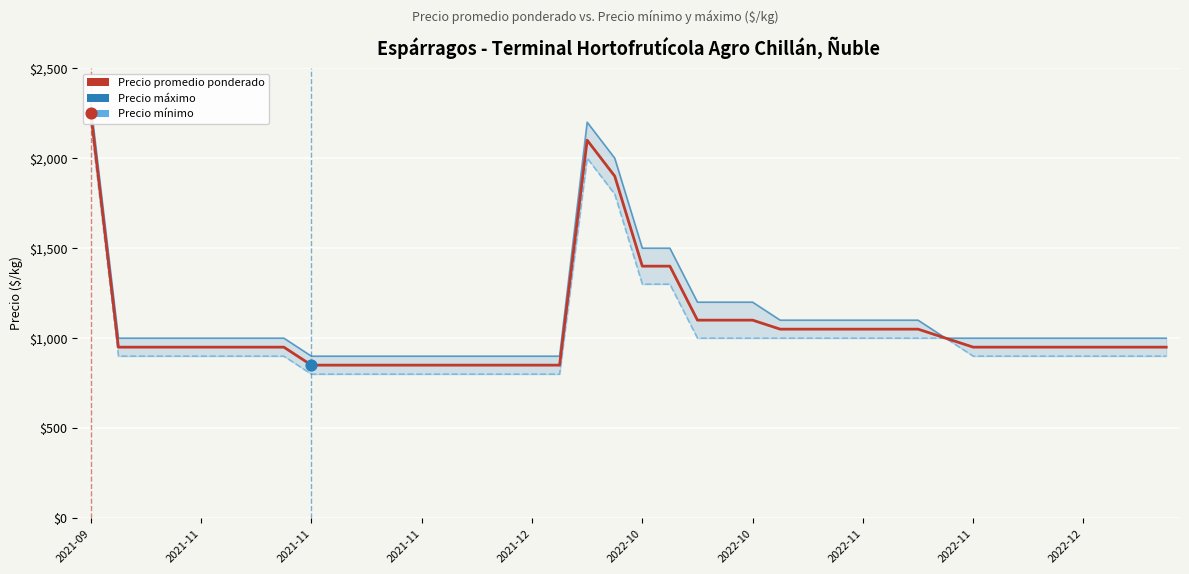

Which series has the largest Y range (max minus min)?

Precio máximo